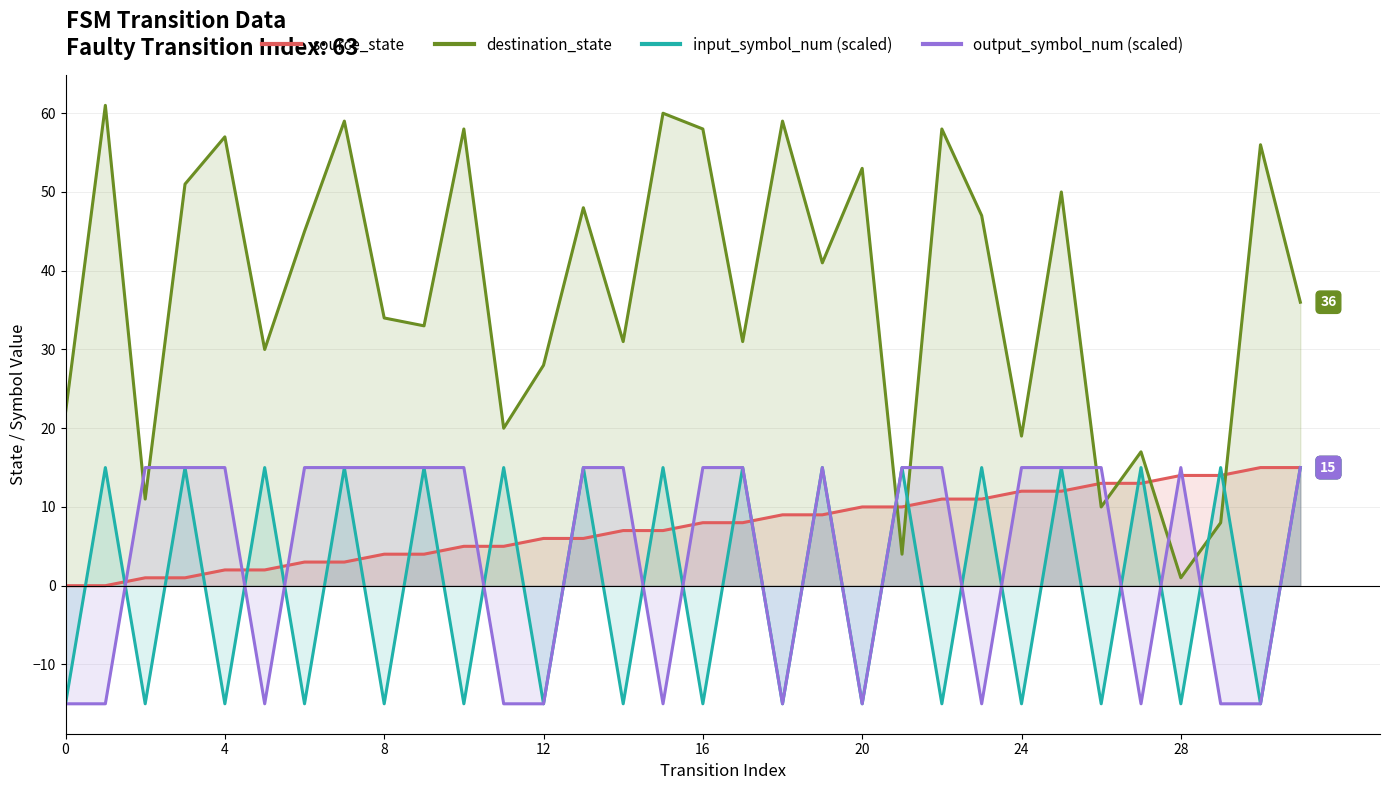

What is the average value of the source_state series?

8